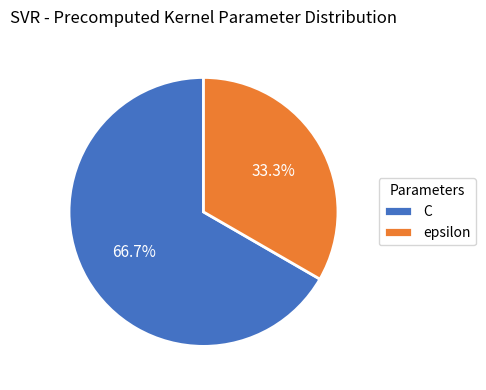

To the nearest percent, what is the difference between the largest and smallest slice percentages?

33%